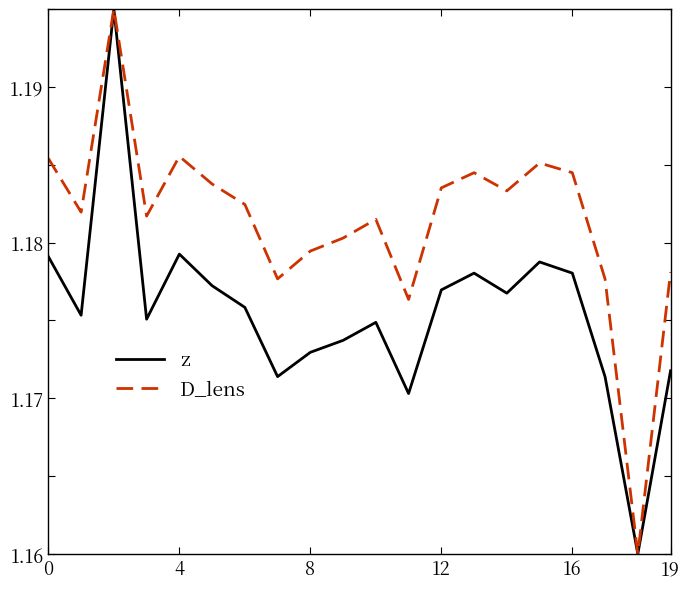

Which series has the largest total across all categories?

D_lens